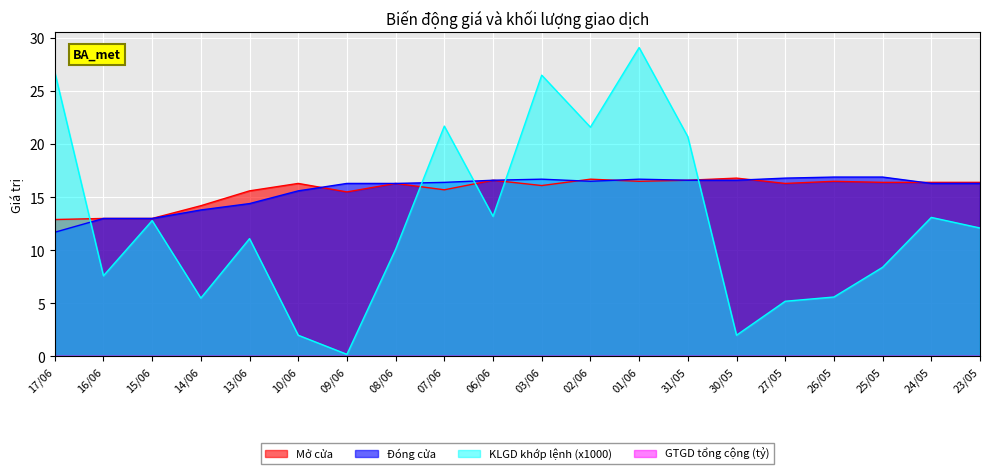

True or false: Mở cửa has more than 2 interior local peaks.

True